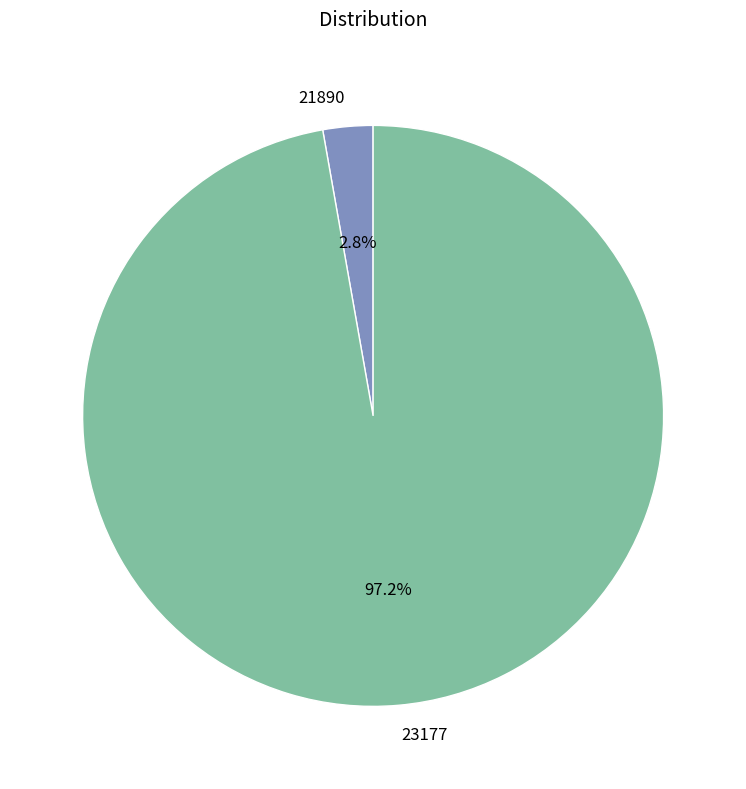

Is there any slice that represents more than half of the pie?

Yes